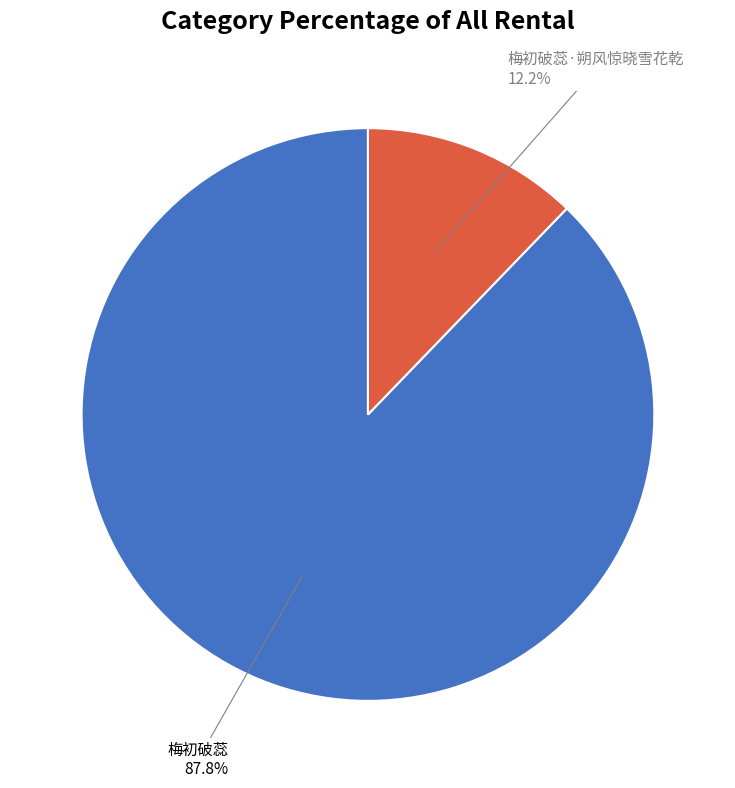

Count the number of slices in the pie.

2